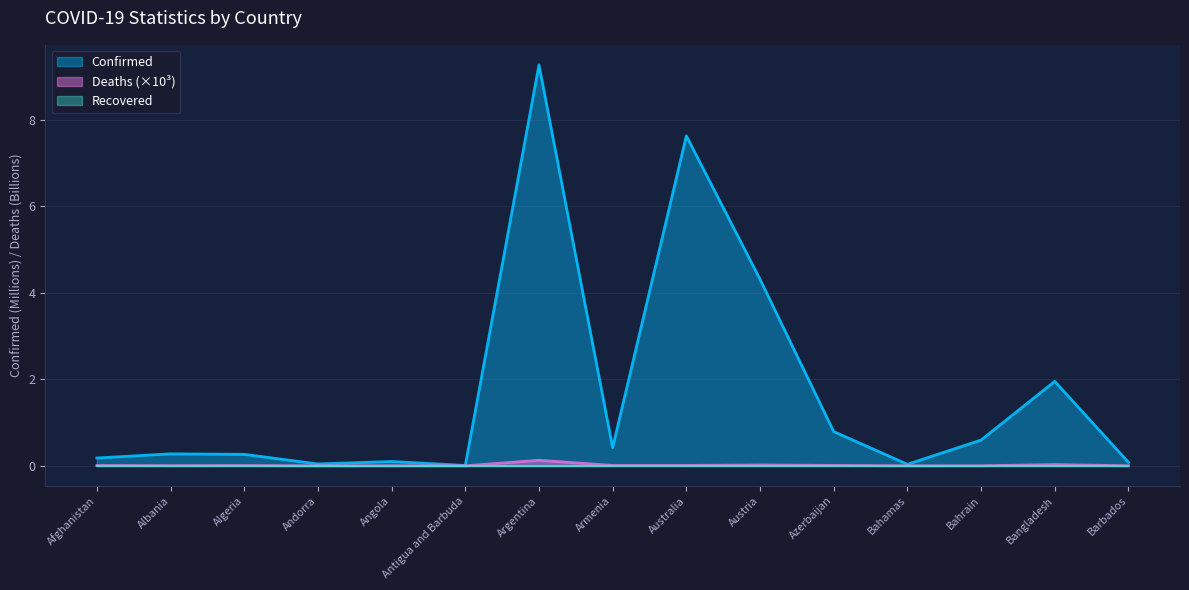

At which category is the sum across all series the highest?

Argentina